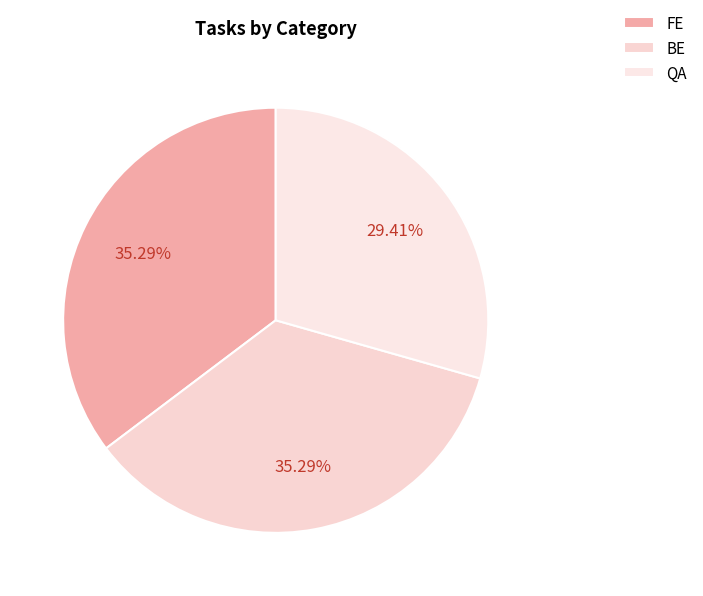

What portion of the pie excludes BE?

64.7%